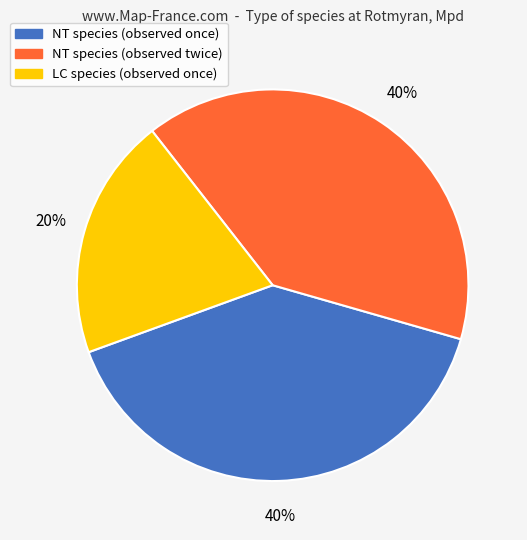

Is there any slice that represents more than half of the pie?

No